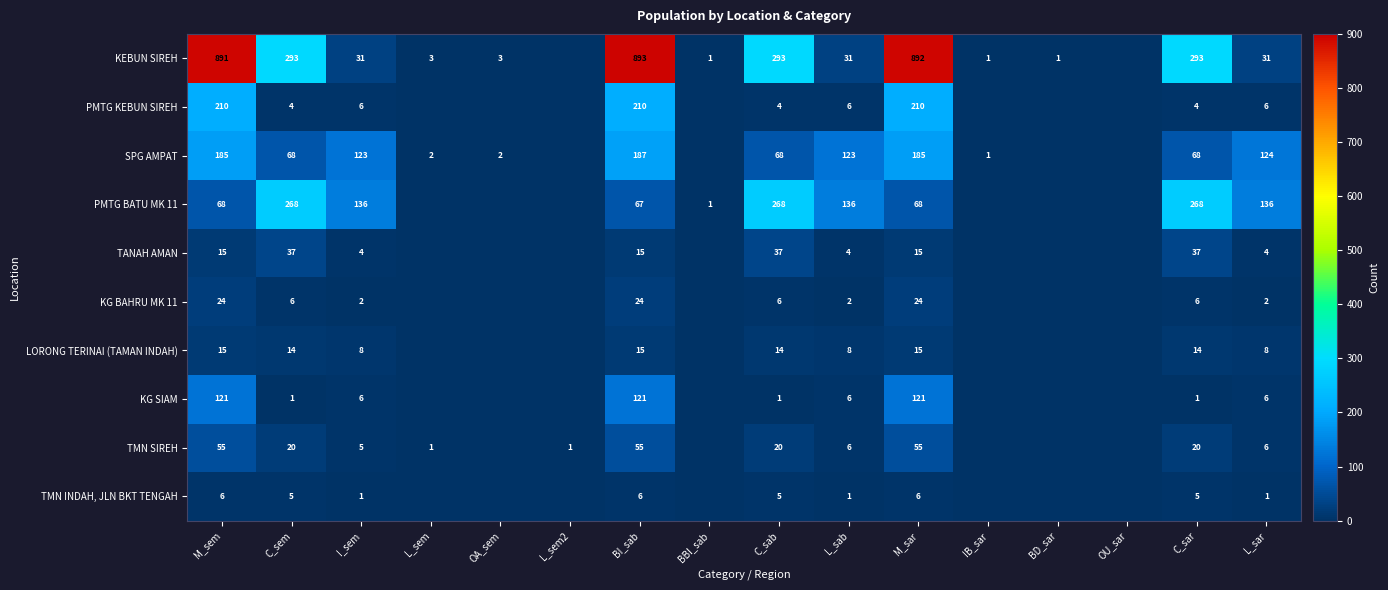

Between C_sar and L_sar, which series saw the biggest shift?

KEBUN SIREH